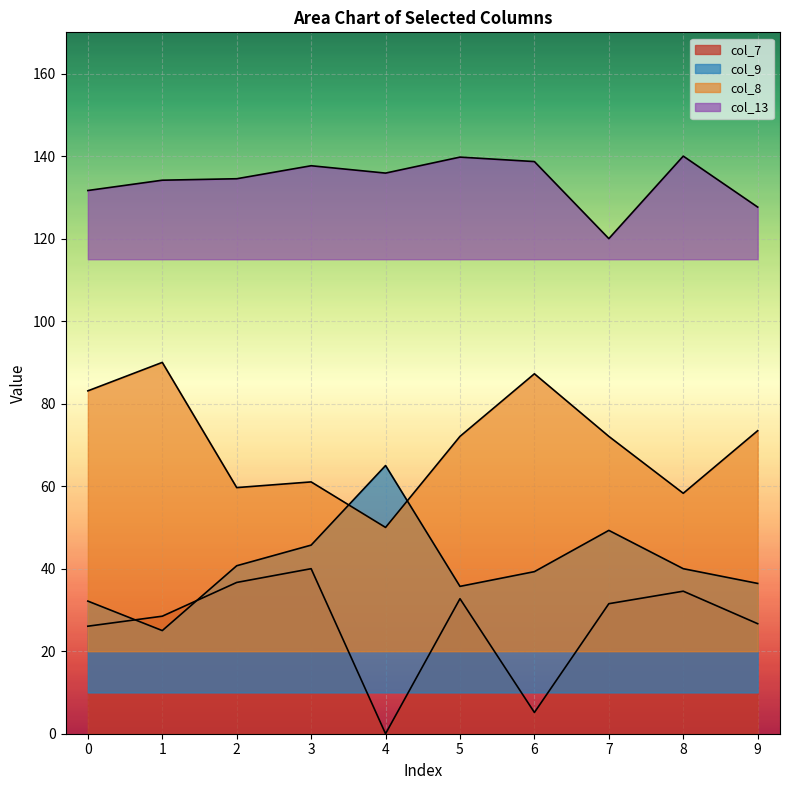

The value of col_7 at 4 is -13.4. True or false?

False